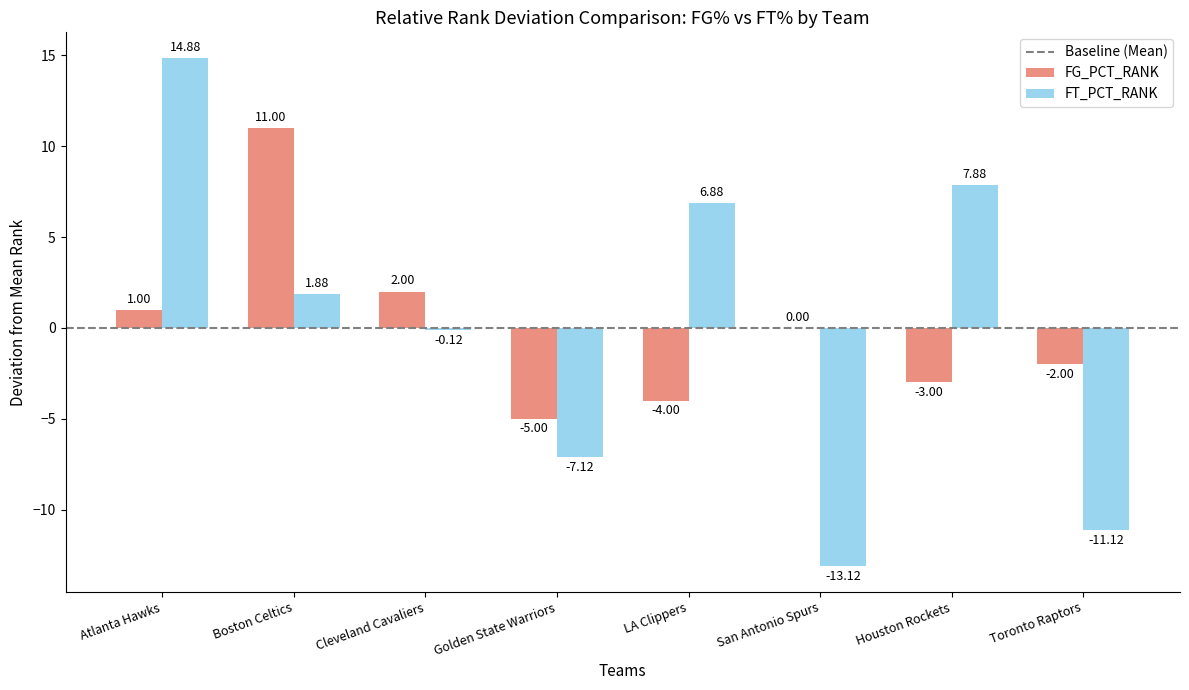

The value of FT_PCT_RANK at Golden State Warriors is -7.1. True or false?

True